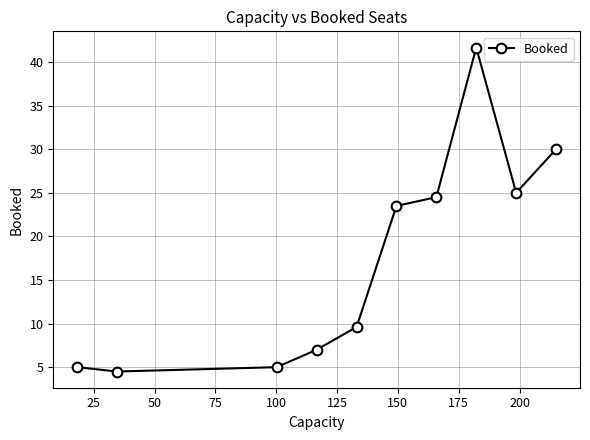

Reading left to right, transcribe all the data shown in this chart.

5.0	4.5	5.0	7.0	9.6	23.5	24.5	41.7	25.0	30.0